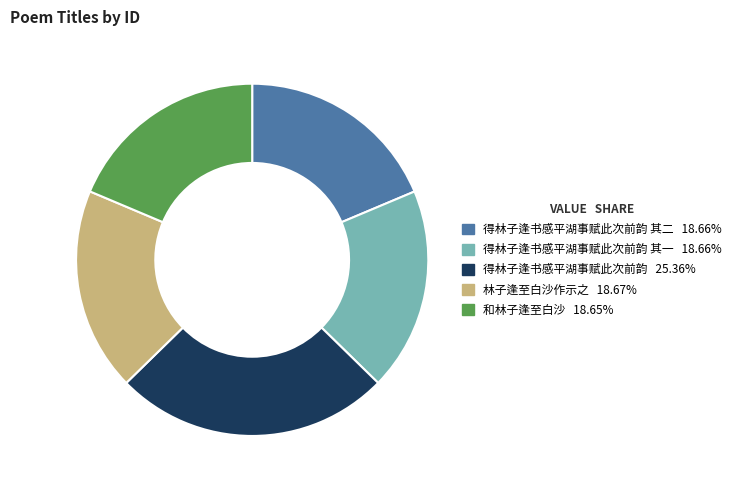

Is there a majority slice in this chart?

No